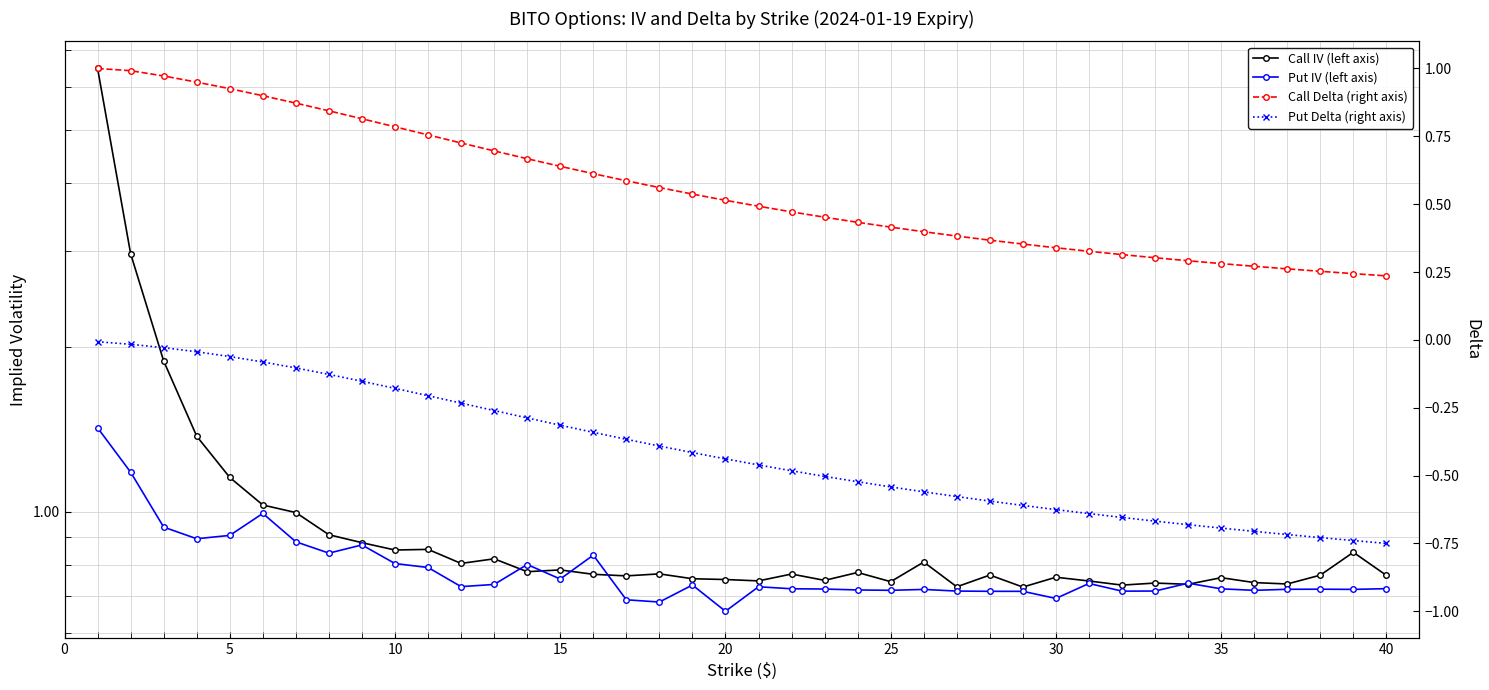

True or false: Call Delta (right axis) and Call IV (left axis) intersect in this chart.

False